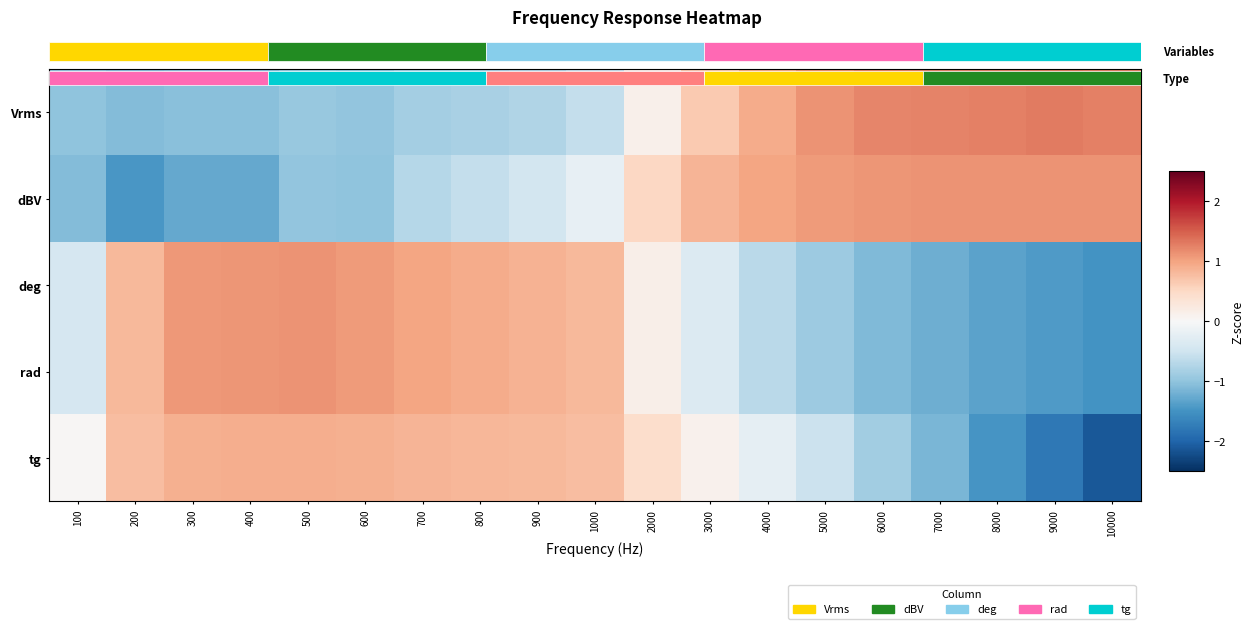

How many values in the dBV series are below 0?

10